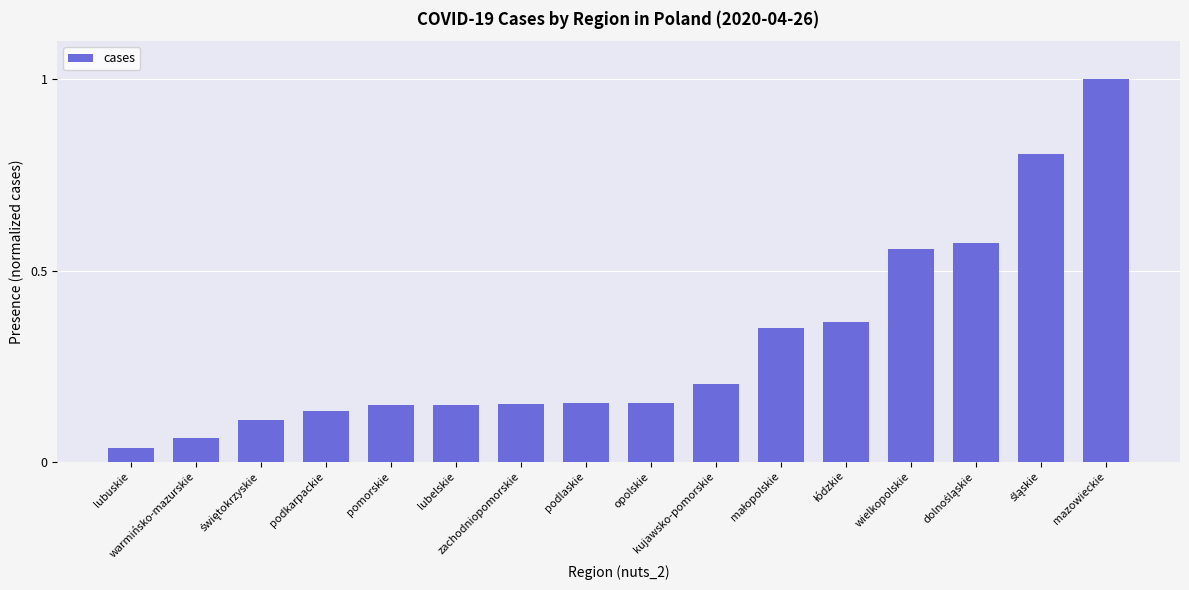

What is the sum of all values?

4.9